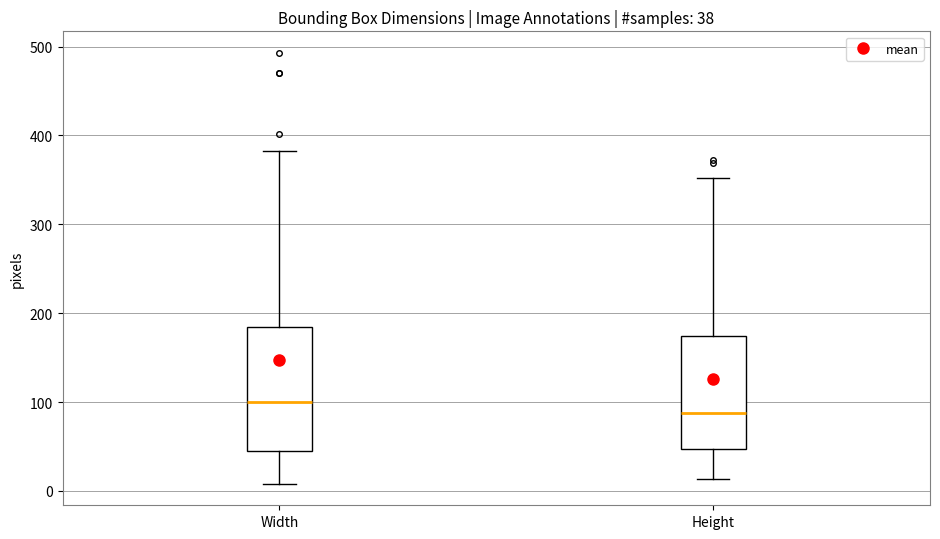

Which box has the highest median line?

Width